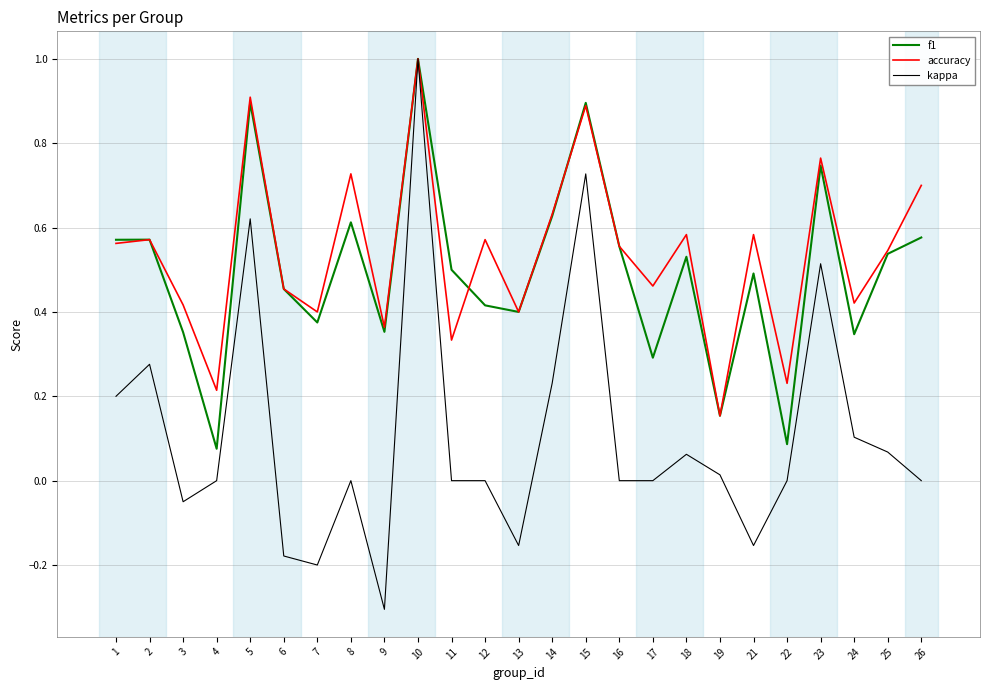

Count the accuracy values in the range 0 to 1.

25